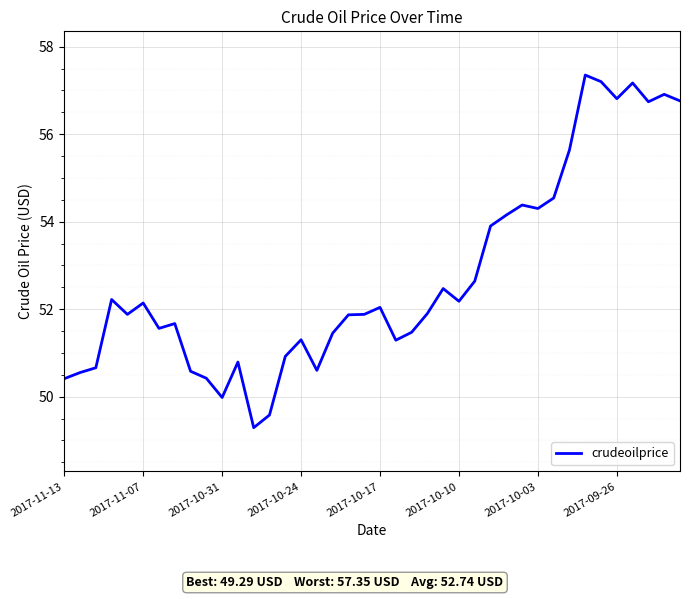

What is the minimum value shown in the chart?

49.3